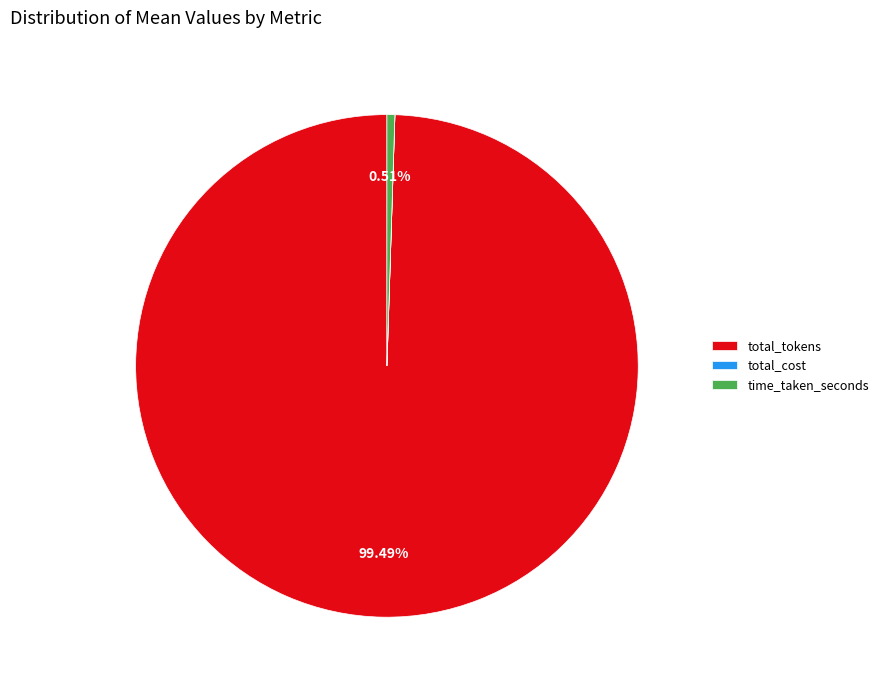

Which has a higher value, total_tokens or time_taken_seconds?

total_tokens